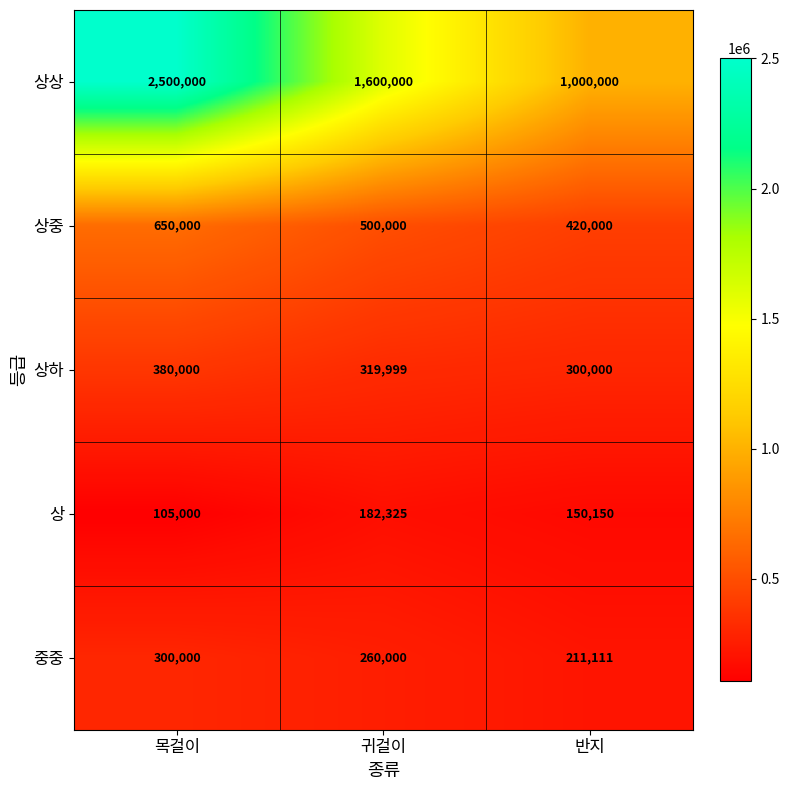

At which label does 상중 first exceed 500000?

목걸이